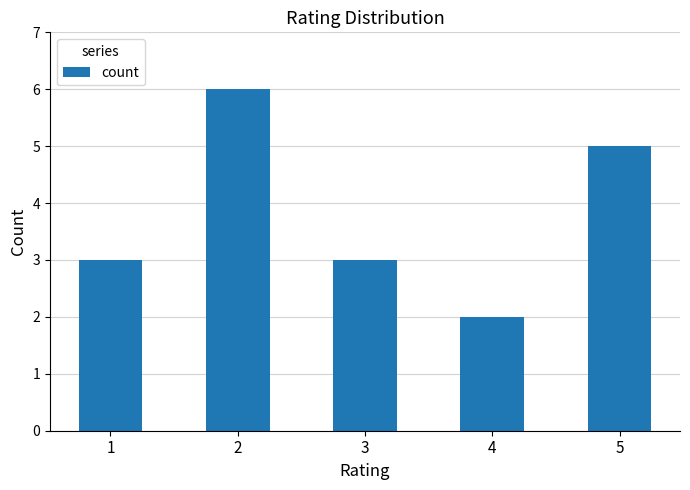

Are the bars grouped side by side (vs. stacked)?

No